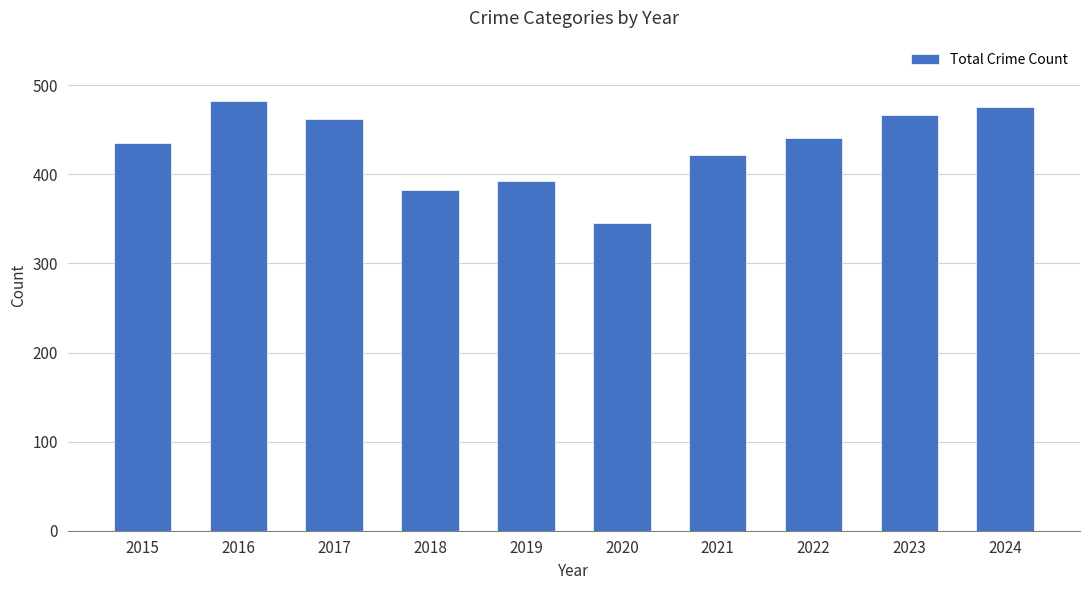

What is the value of the 1st bar from the left?

435